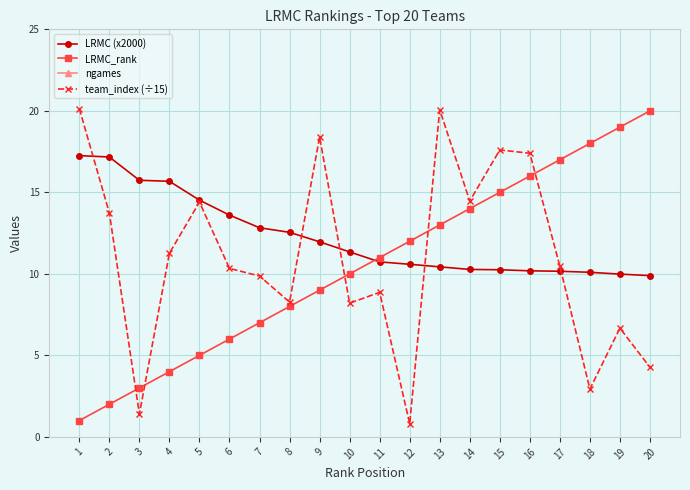

Reading left to right, list all the values displayed in this chart.

LRMC (x2000): 1=17.3	2=17.2	3=15.7	4=15.7	5=14.5	6=13.6	7=12.8	8=12.5	9=12.0	10=11.3	11=10.7	12=10.6	13=10.4	14=10.3	15=10.3	16=10.2	17=10.2	18=10.1	19=10.0	20=9.9
LRMC_rank: 1=1.0	2=2.0	3=3.0	4=4.0	5=5.0	6=6.0	7=7.0	8=8.0	9=9.0	10=10.0	11=11.0	12=12.0	13=13.0	14=14.0	15=15.0	16=16.0	17=17.0	18=18.0	19=19.0	20=20.0
ngames: 1=33.0	2=33.0	3=32.0	4=32.0	5=32.0	6=33.0	7=32.0	8=33.0	9=32.0	10=32.0	11=31.0	12=30.0	13=32.0	14=31.0	15=32.0	16=30.0	17=32.0	18=32.0	19=32.0	20=33.0
team_index (÷15): 1=20.1	2=13.7	3=1.4	4=11.3	5=14.4	6=10.3	7=9.9	8=8.3	9=18.4	10=8.2	11=8.9	12=0.8	13=20.1	14=14.5	15=17.6	16=17.4	17=10.5	18=2.9	19=6.7	20=4.3